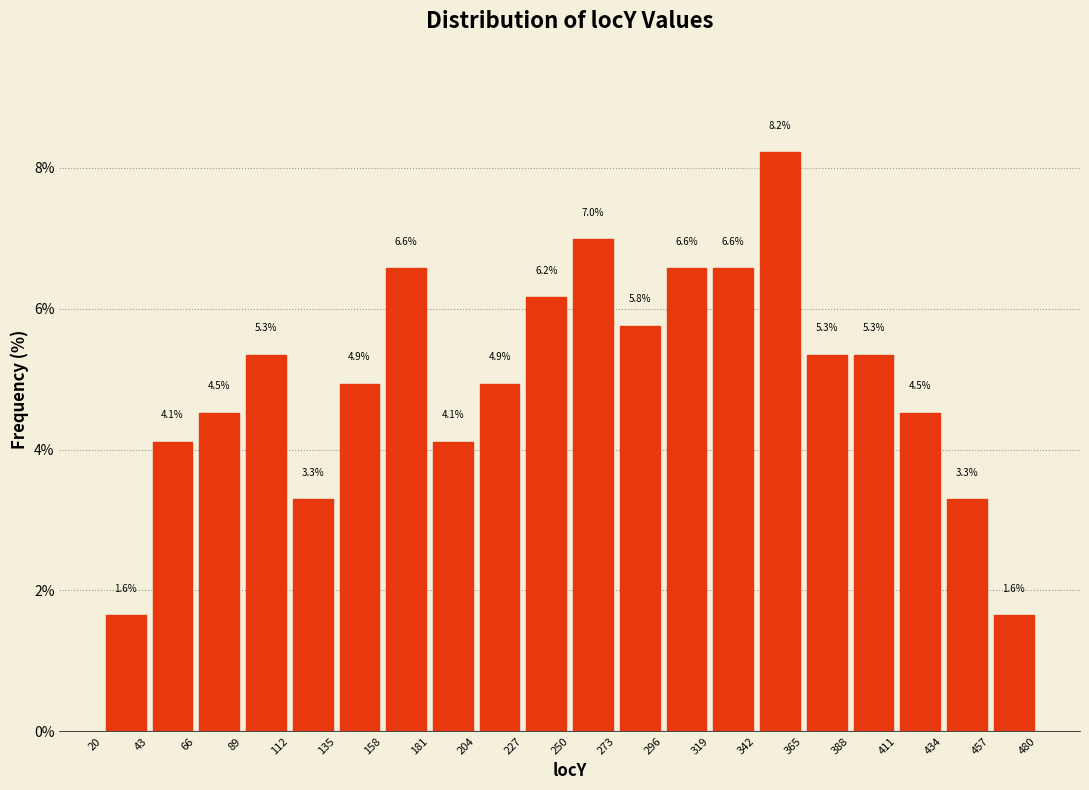

Which range on the x-axis has the tallest bar?

342 to 365